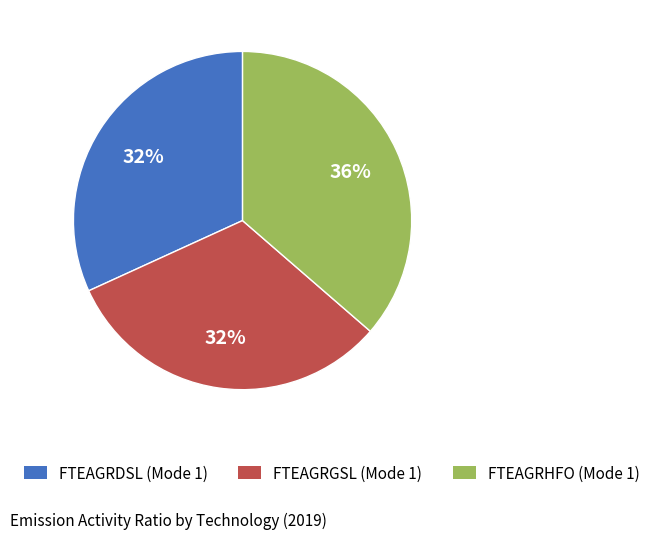

Do FTEAGRGSL (Mode 1) and FTEAGRDSL (Mode 1) together represent more than half of the pie?

Yes